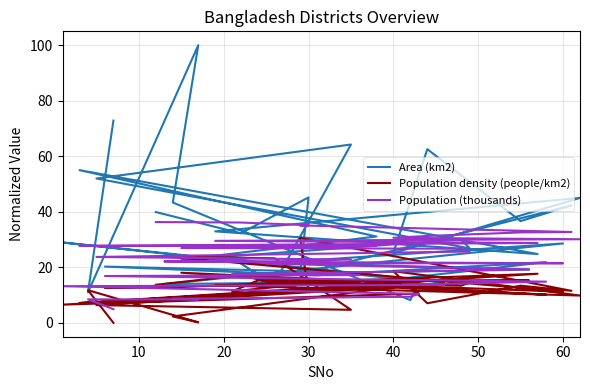

What is the average value of the Population density (people/km2) series?

12.8